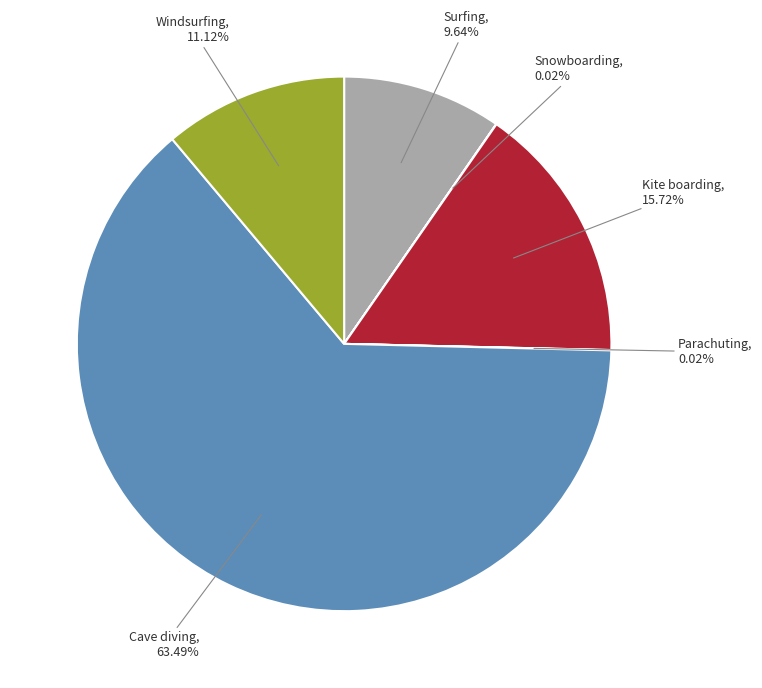

What percentage is the Surfing slice, to the nearest percent?

10%